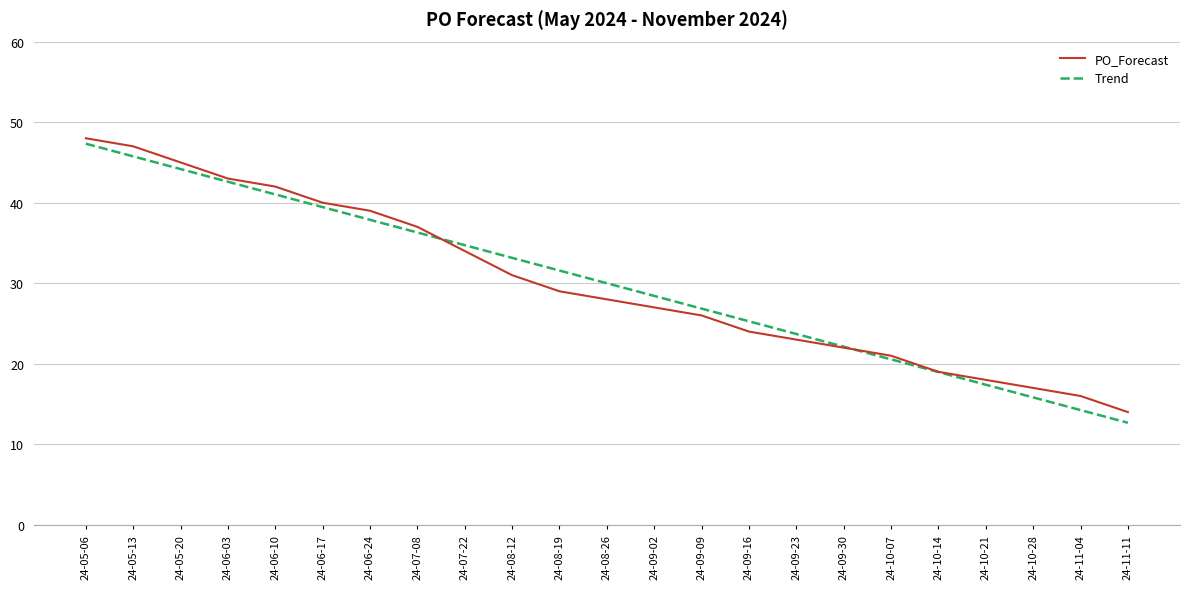

At which label does Trend reach its minimum?

24-11-11